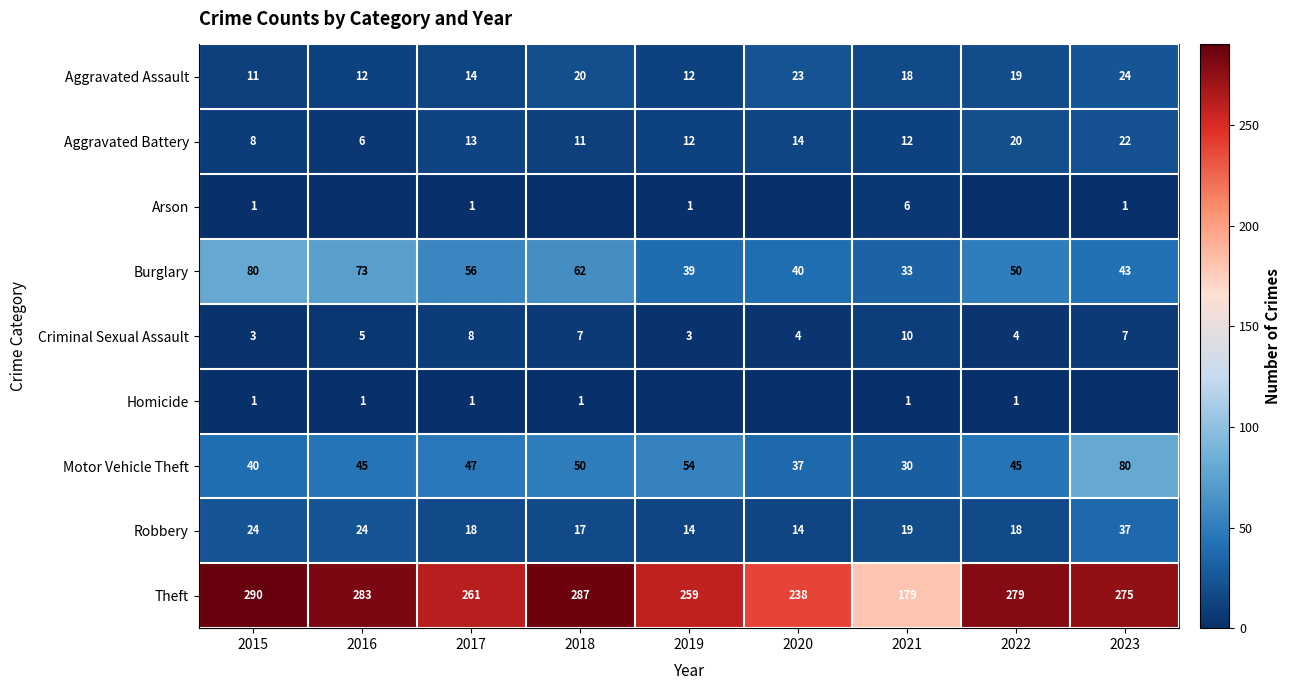

At which label is Aggravated Assault closest to 17?

2021